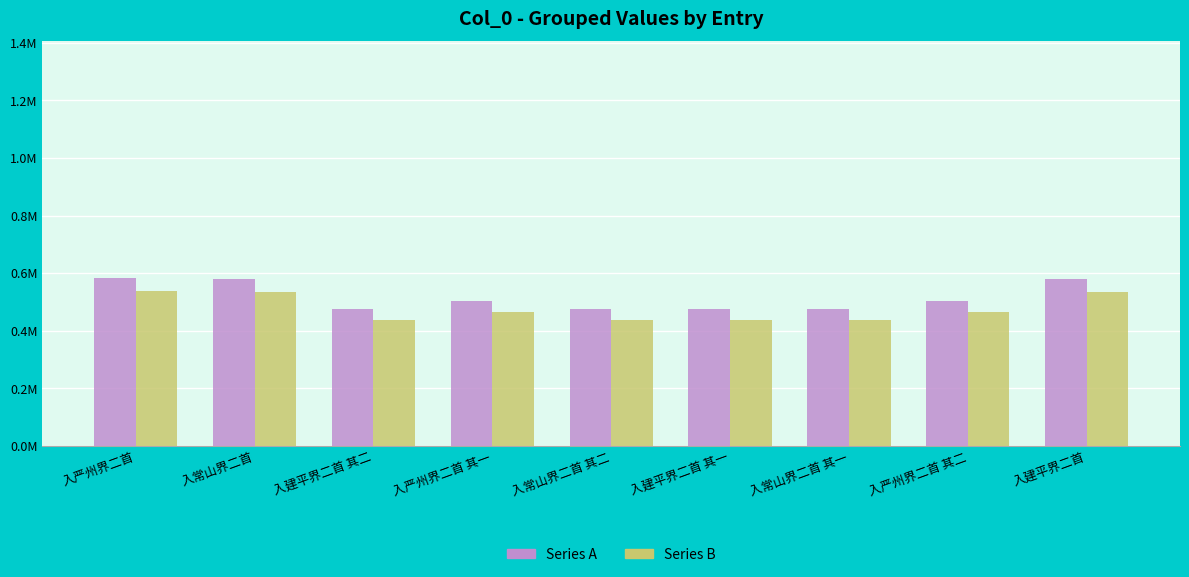

At which category is the sum across all series the highest?

入严州界二首